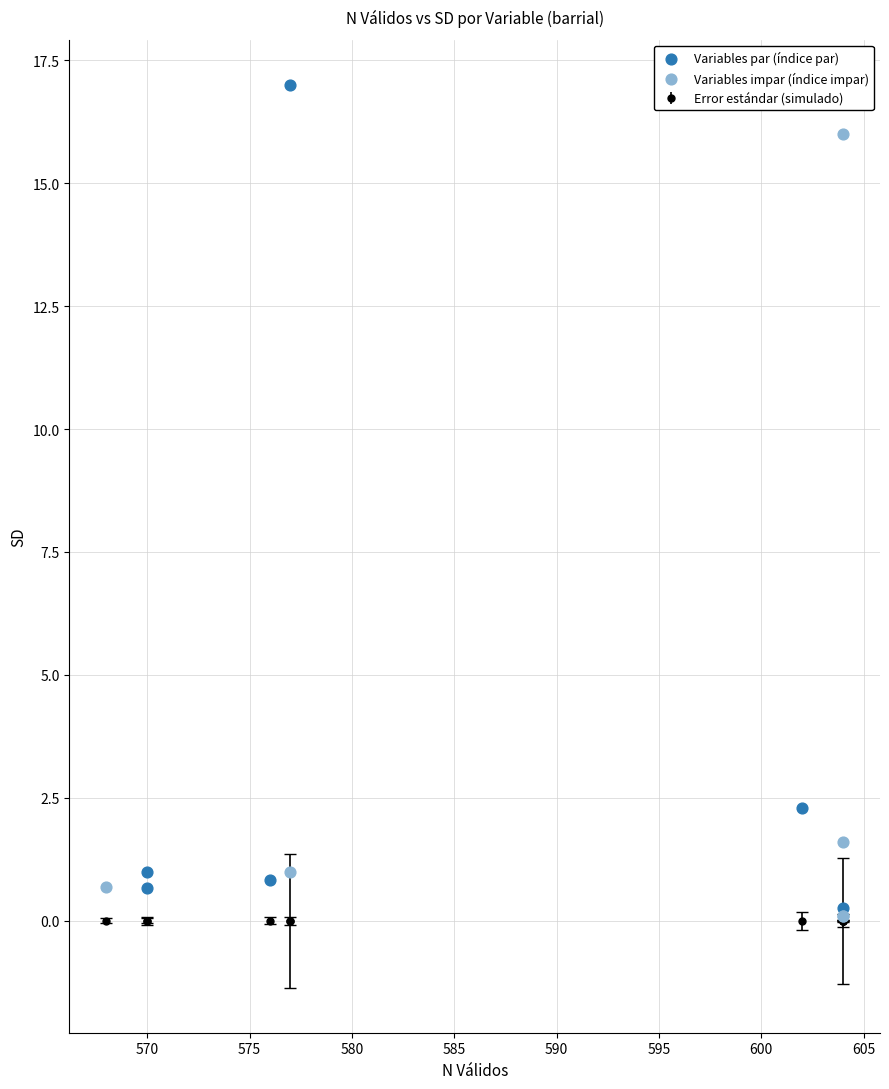

Which series contains the highest Y value?

Variables par (índice par)